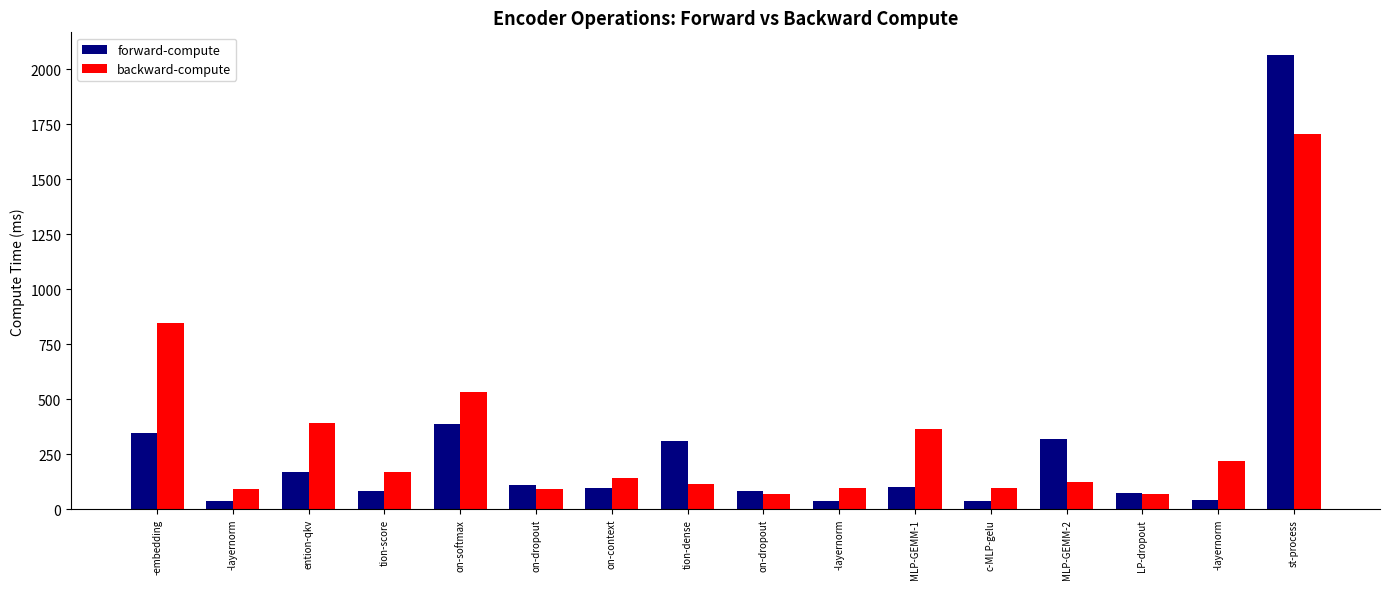

How many values in the backward-compute series exceed 143?

8